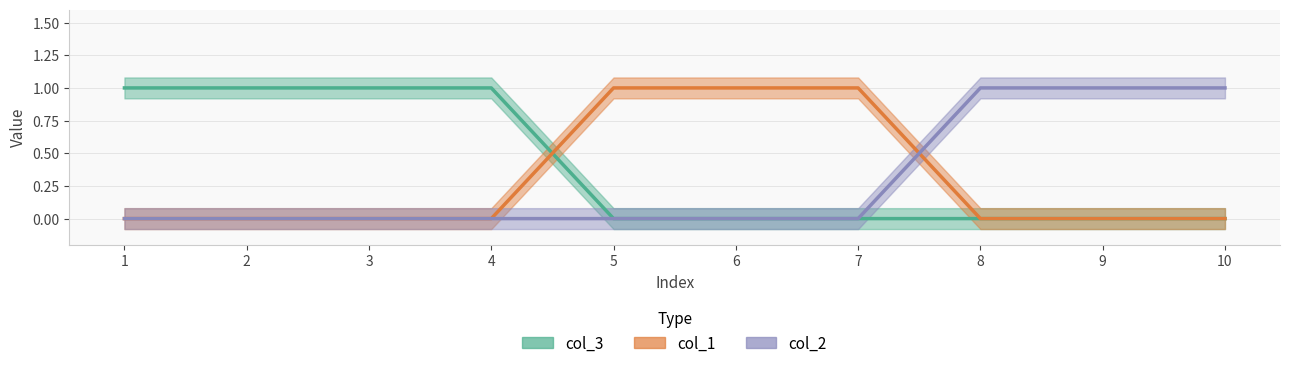

What are all the series names shown in the legend?

col_1, col_2, col_3